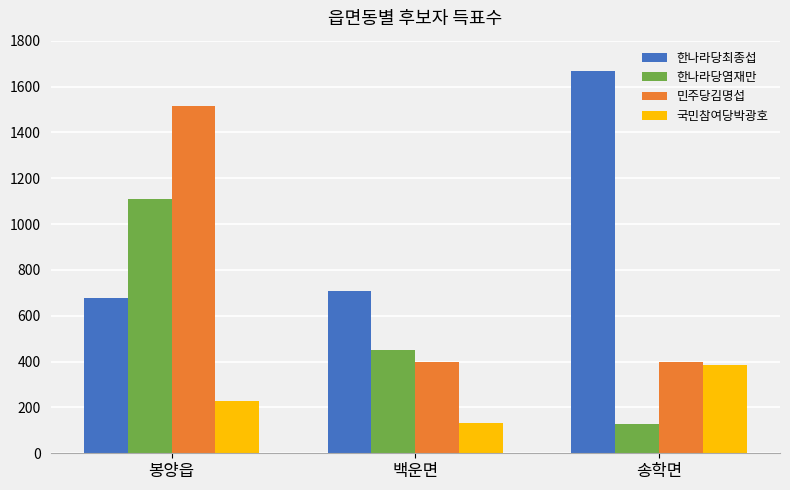

What is the difference between the maximum and minimum values in the 국민참여당박광호 series?

252